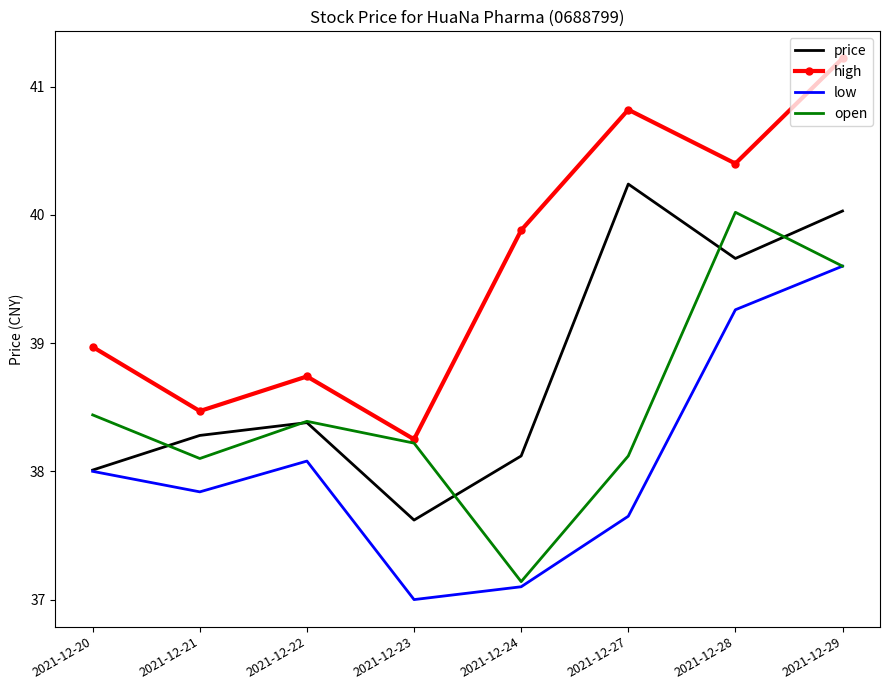

Between 2021-12-22 and 2021-12-23, which series saw the biggest shift?

low